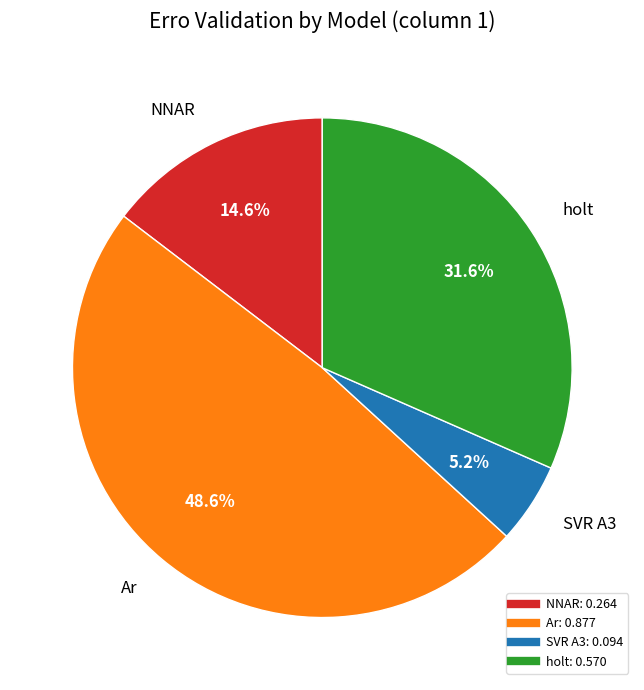

Does any single category account for the majority?

No